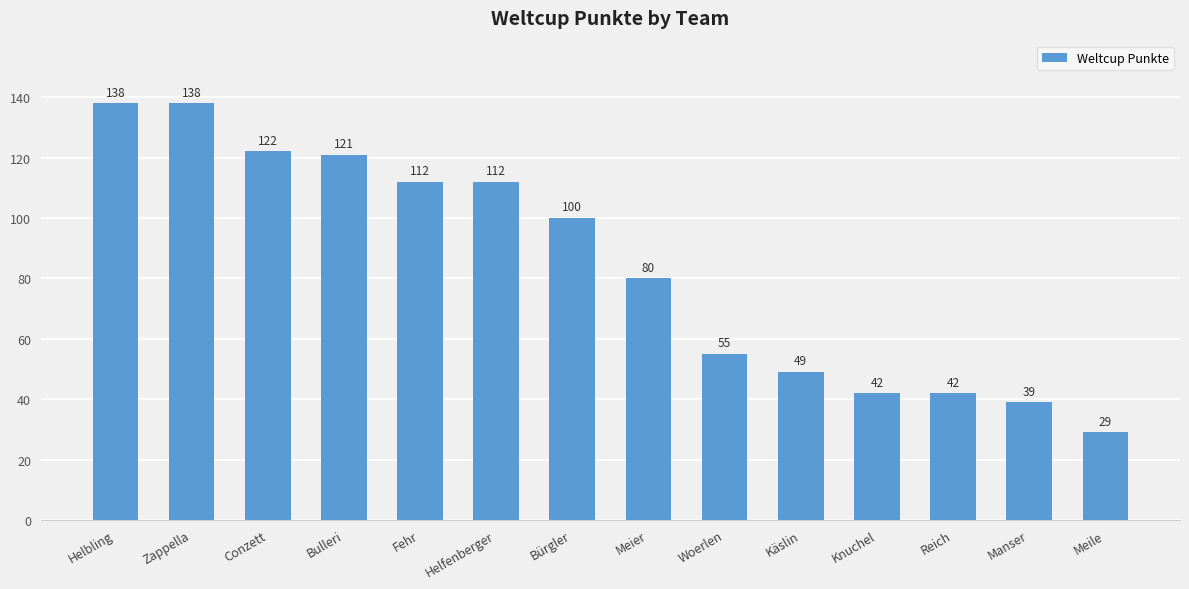

Reading left to right, extract all data points from this chart.

Helbling=138	Zappella=138	Conzett=122	Bulleri=121	Fehr=112	Helfenberger=112	Bürgler=100	Meier=80	Woerlen=55	Käslin=49	Knuchel=42	Reich=42	Manser=39	Meile=29